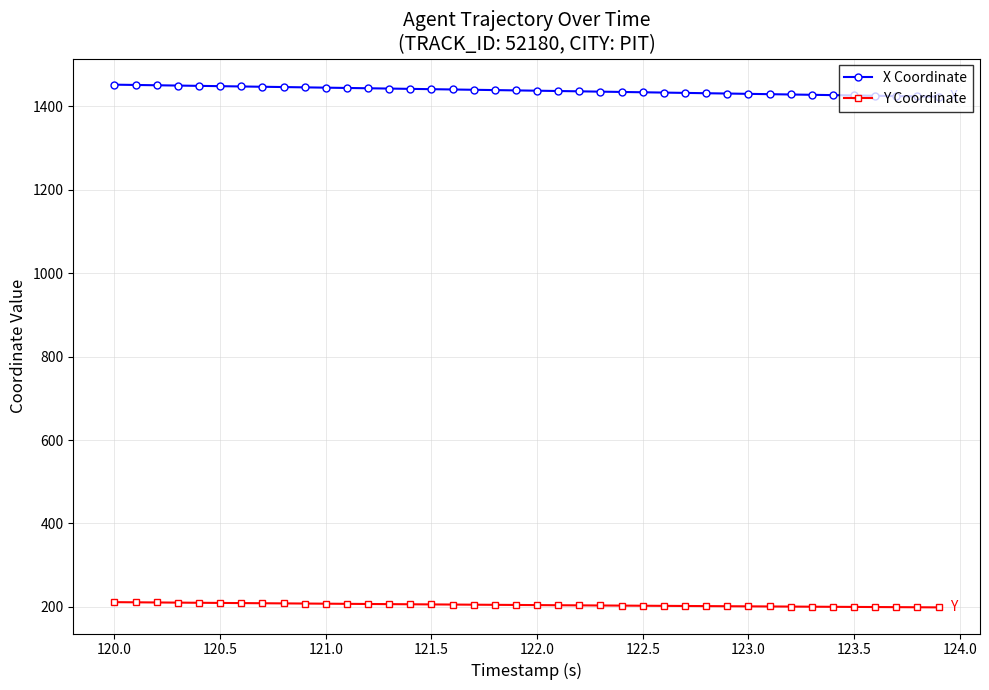

Rank the series by their maximum value, from lowest to highest.

Y Coordinate, X Coordinate